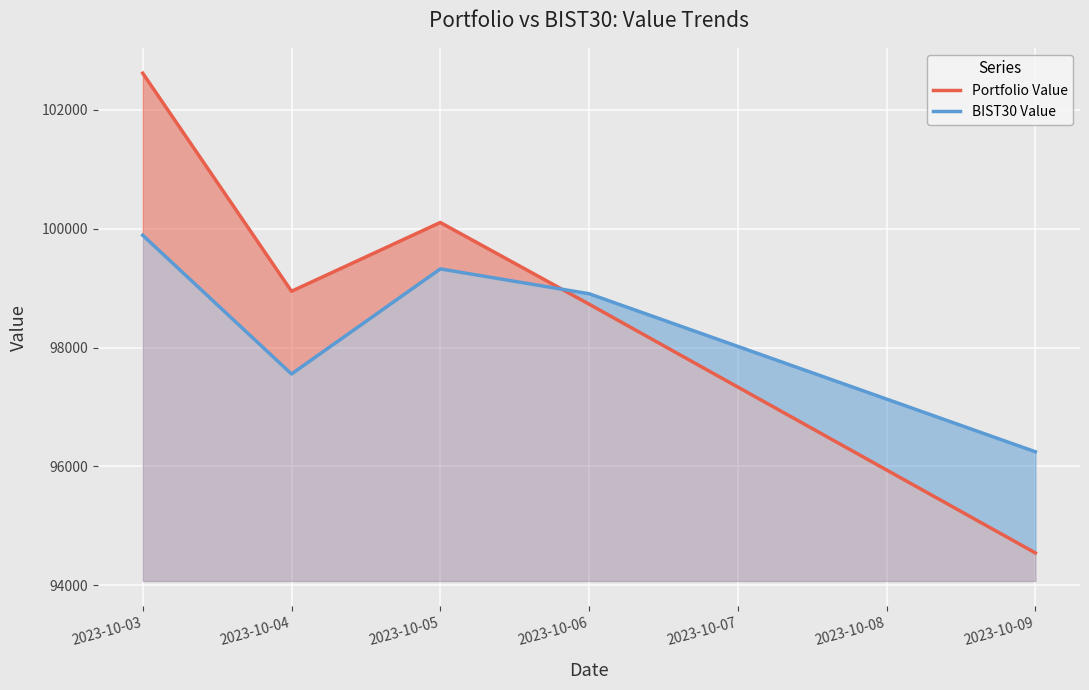

Rank the series by their average value, from highest to lowest.

Portfolio Value, BIST30 Value